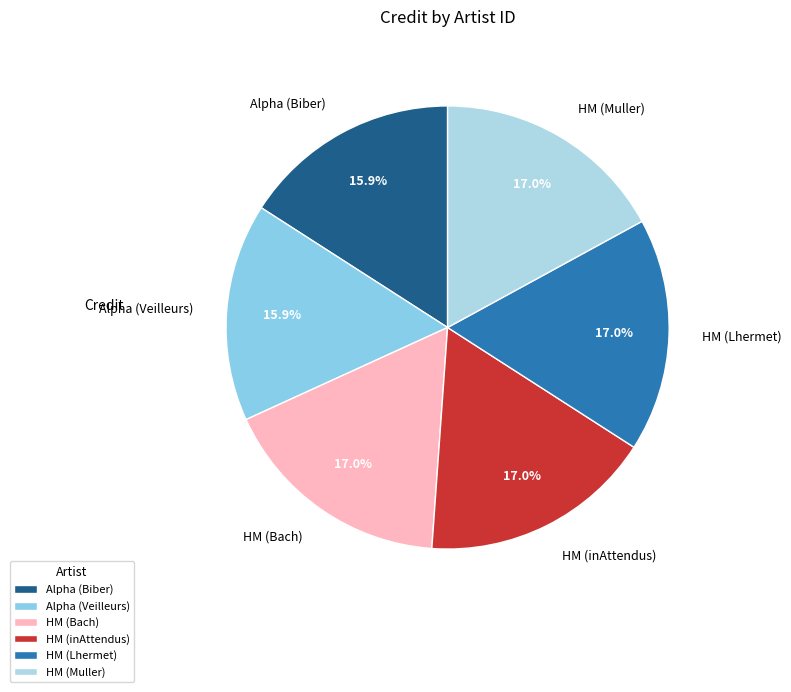

Approximately how many times larger is the value at HM (inAttendus) compared to HM (Lhermet)?

1.0